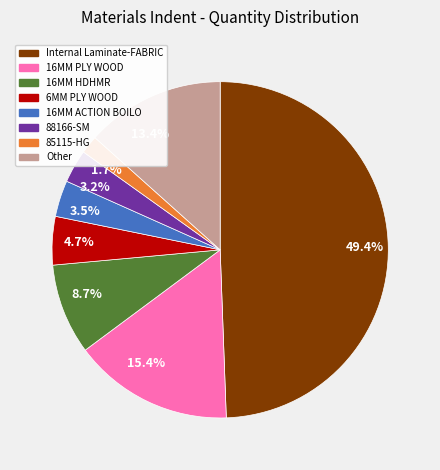

What percentage is NOT represented by 49.4%?

50.6%